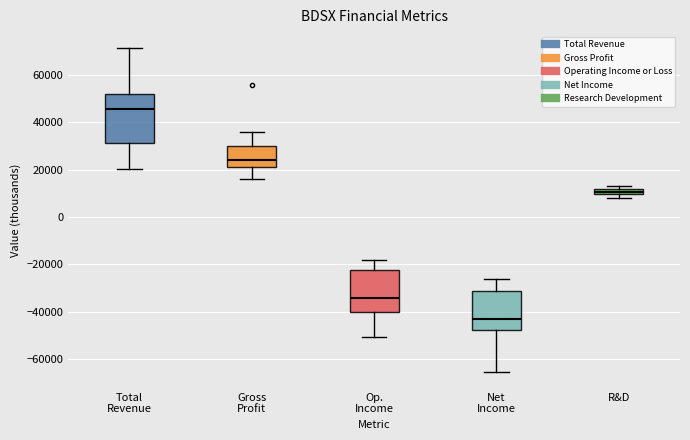

Comparing the boxes themselves (not the whiskers), which one is the tallest?

Total Revenue